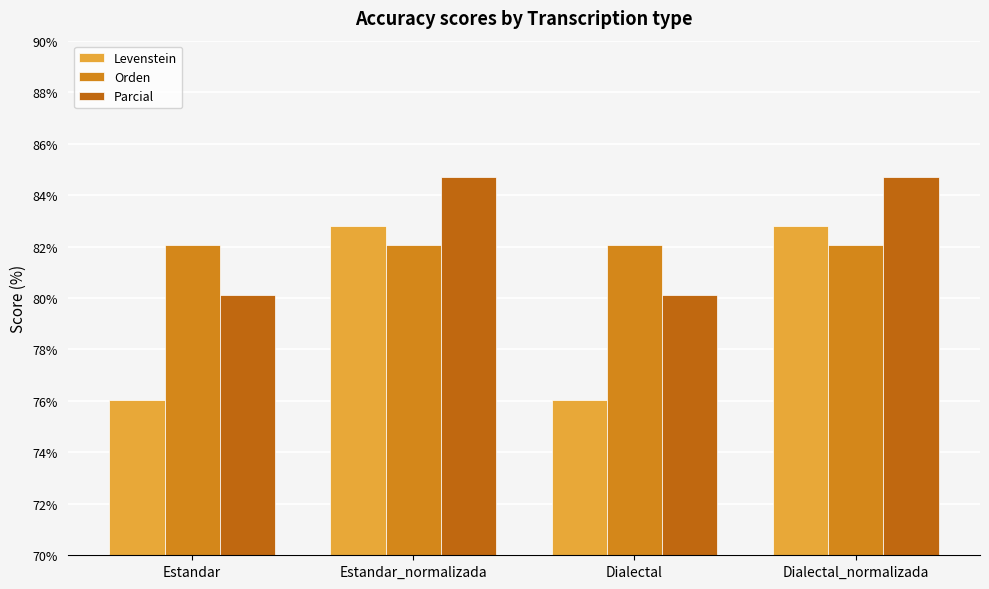

Rank the categories by Orden value from lowest to highest.

Estandar, Estandar_normalizada, Dialectal, Dialectal_normalizada